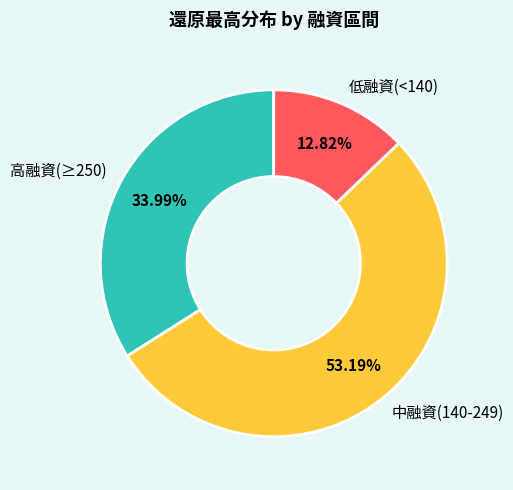

Combined, do 高融資(≥250) and 低融資(<140) account for over 50%?

No